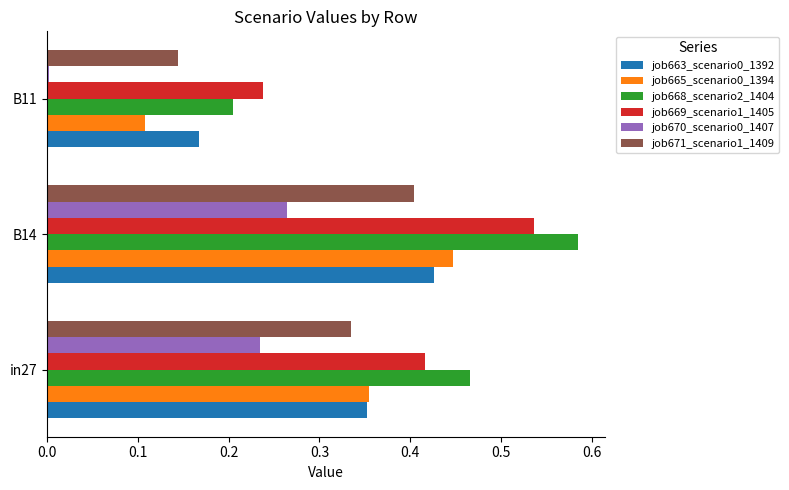

At which category is the sum across all series the highest?

B14